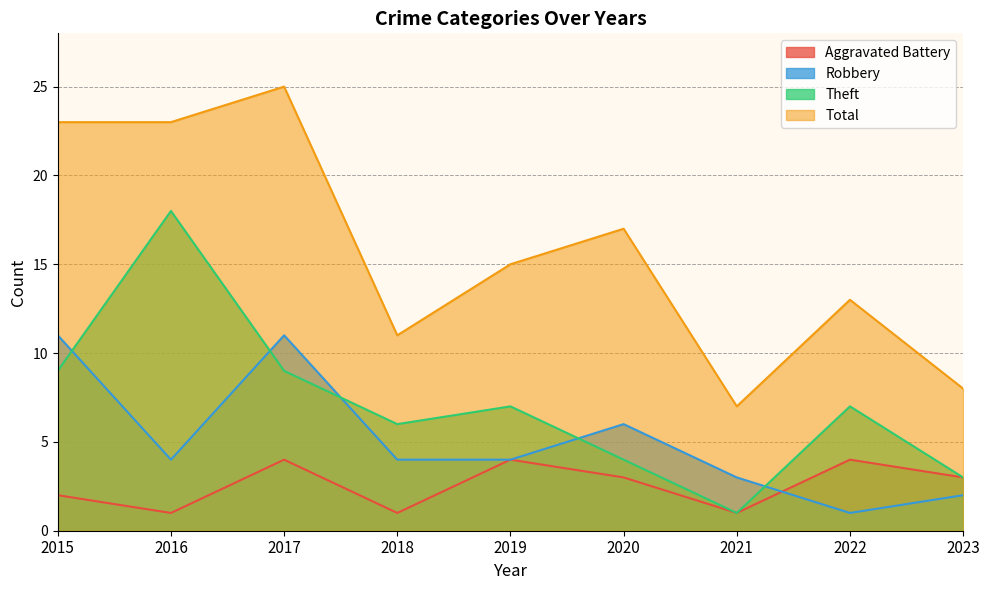

How many data points in Total are above 15?

4